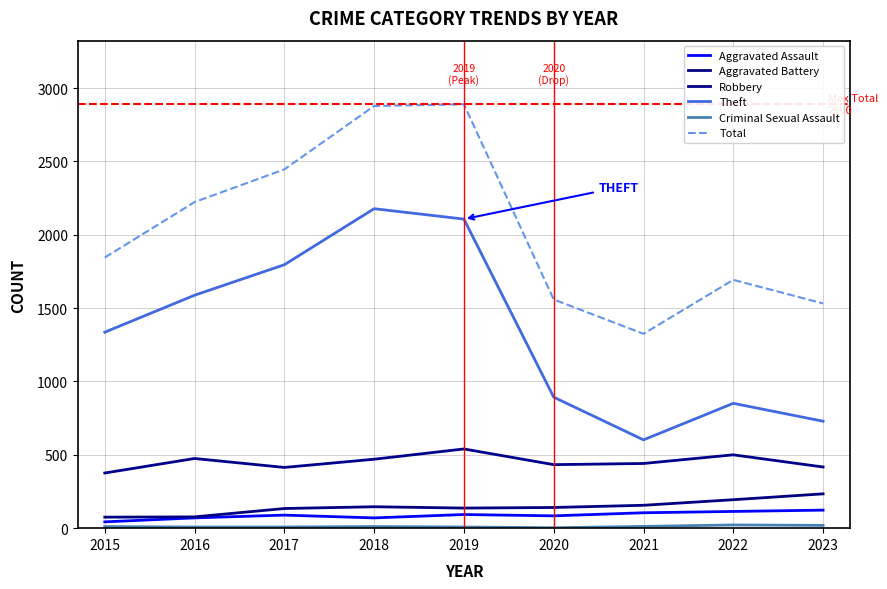

In Theft, how many points are lower than both neighbors (excluding endpoints)?

1